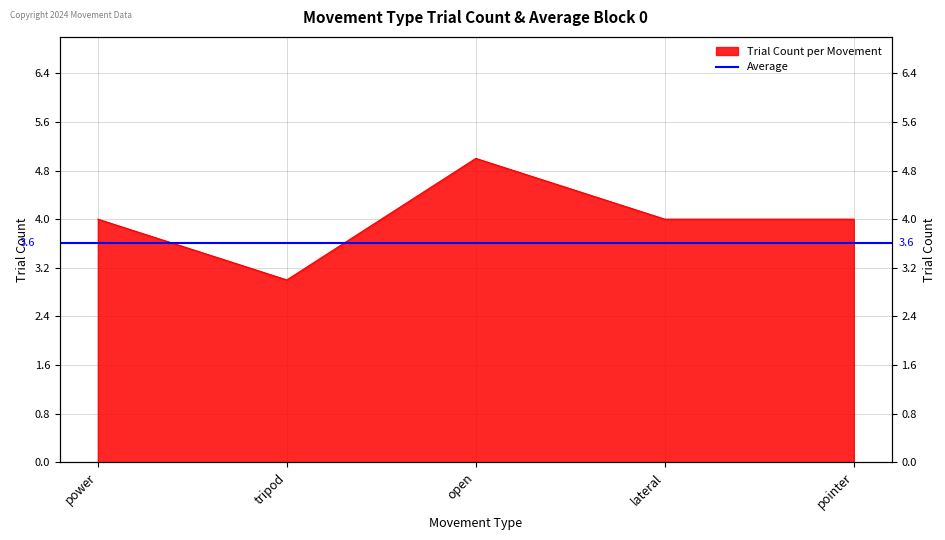

List the labels in order of value, smallest first.

tripod, power, lateral, pointer, open